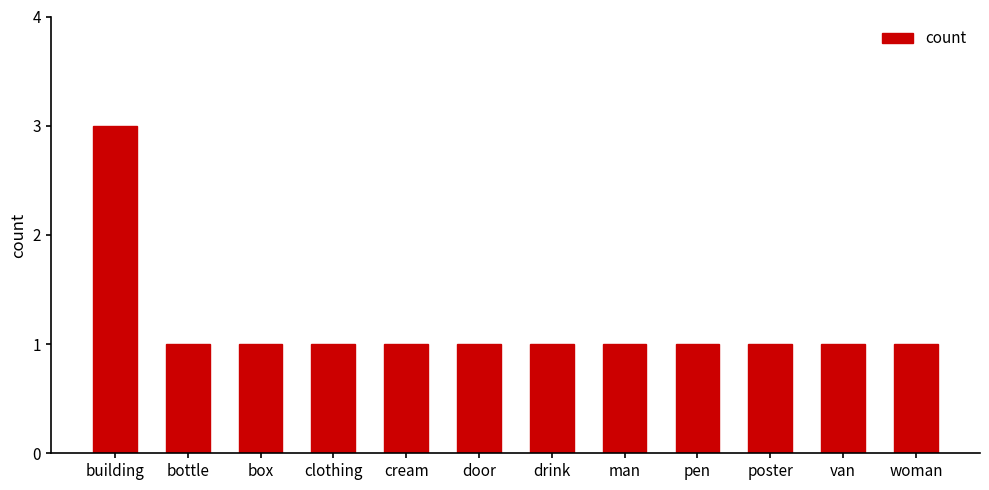

What is the label of the 9th bar from the right?

clothing